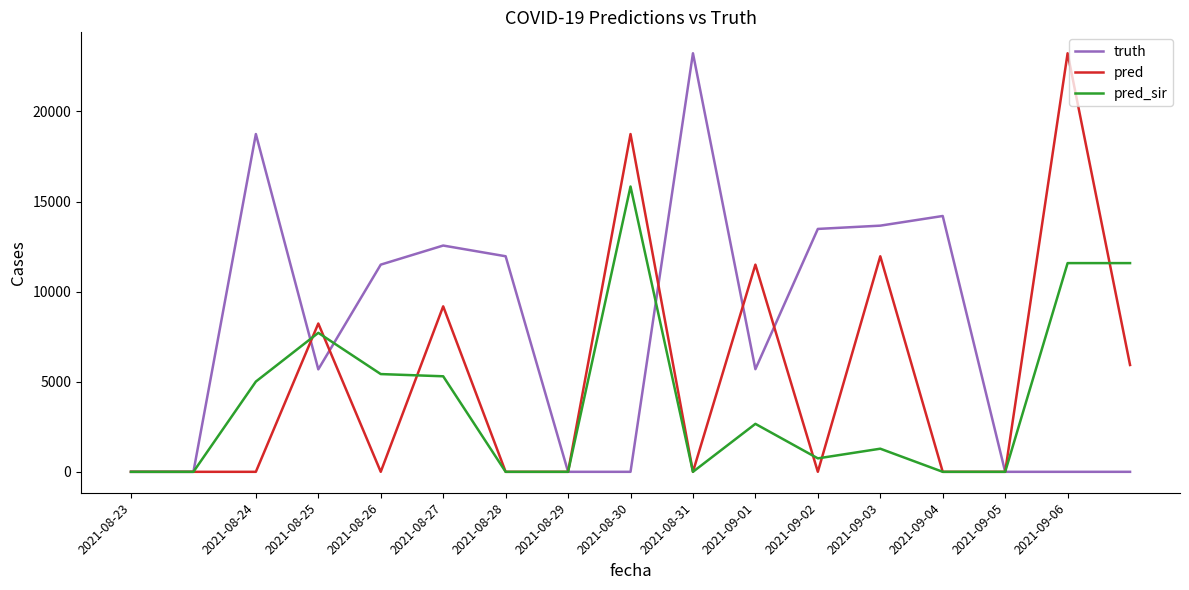

List the series in order of their overall mean, lowest first.

pred_sir, pred, truth